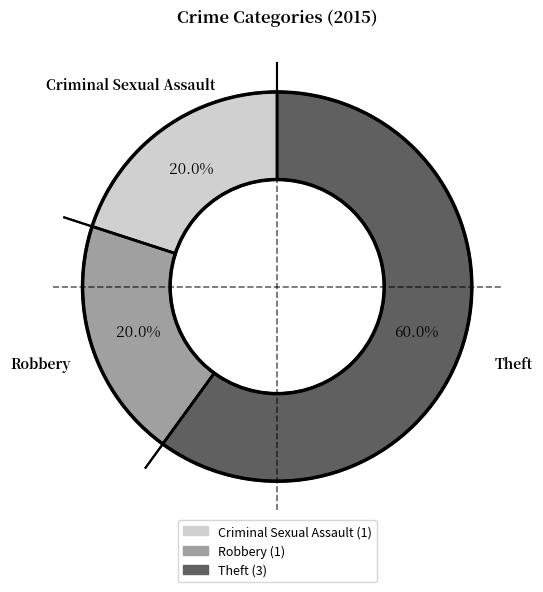

The Theft slice represents 51% of the pie. True or false?

False